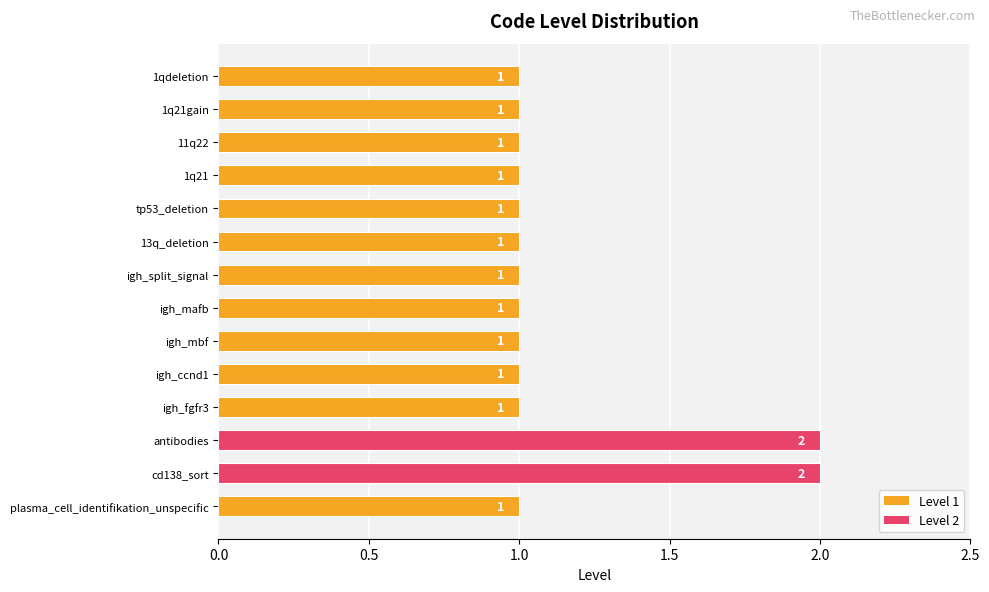

Reading bottom to top, list all the values displayed in this chart.

1	2	2	1	1	1	1	1	1	1	1	1	1	1